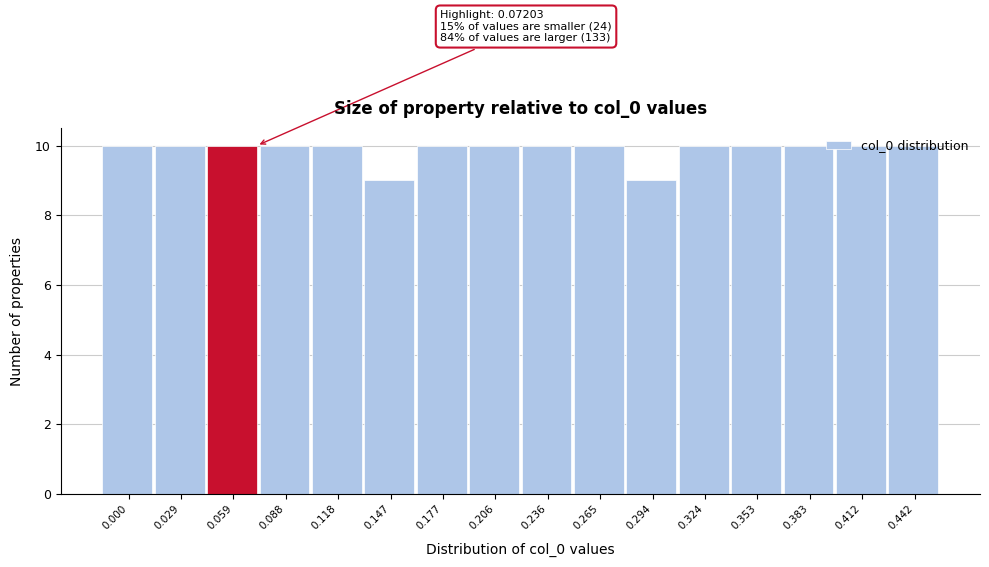

What is the value of the 5th bar from the left?

10